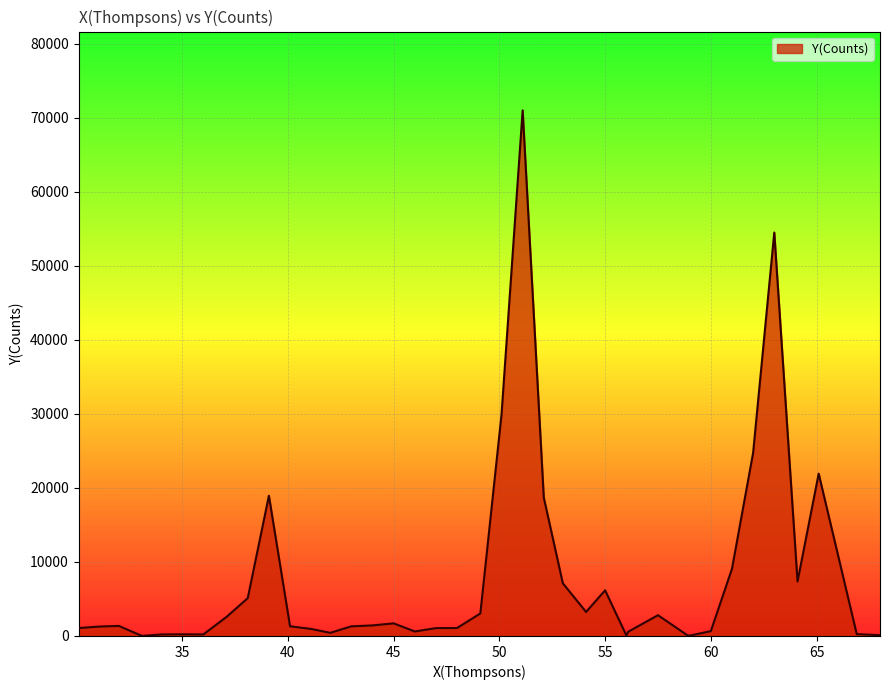

What is the minimum value shown in the chart?

11.8